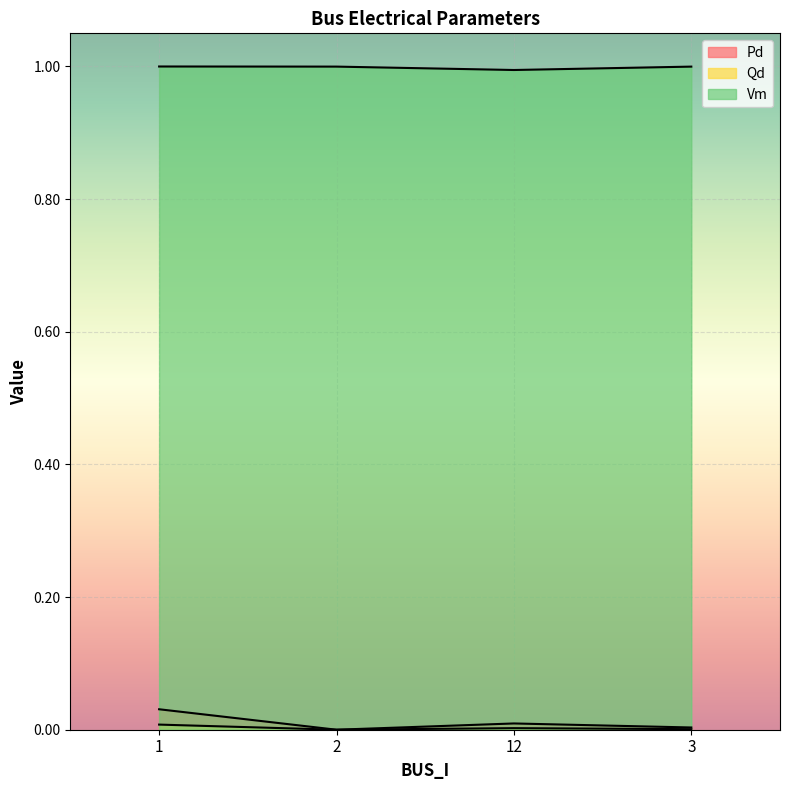

Between 3 and 2, which is larger?

3